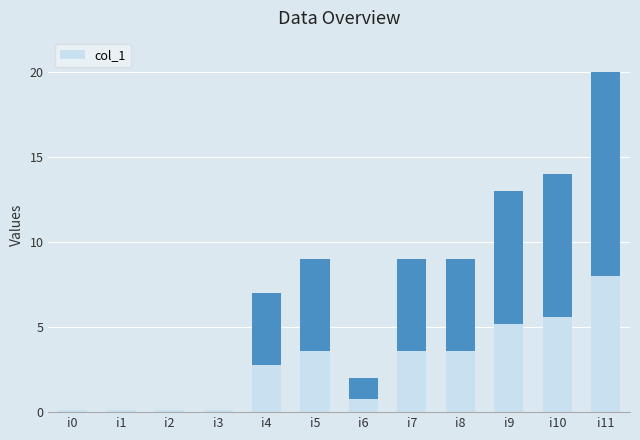

Reading left to right, transcribe all the data shown in this chart.

0	0	0	0	7	9	2	9	9	13	14	20